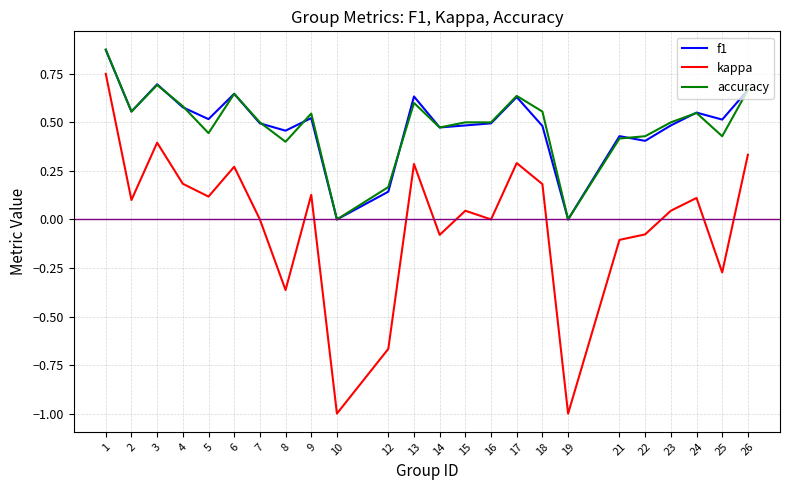

Where is f1 nearest to the value 0?

10